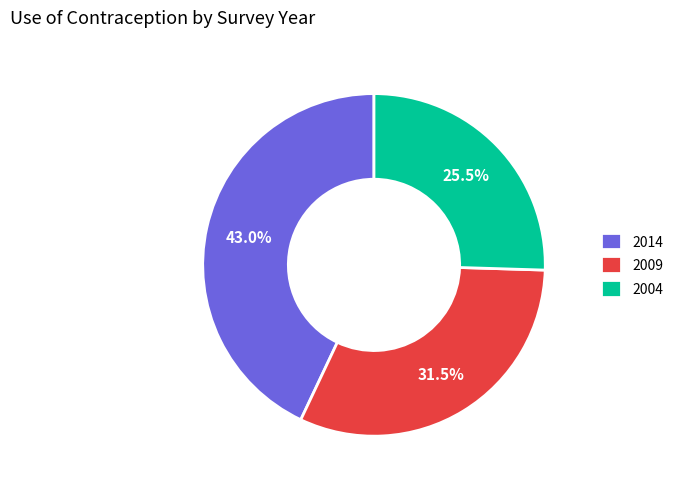

Is it true that 2014 is 43% of the pie?

True